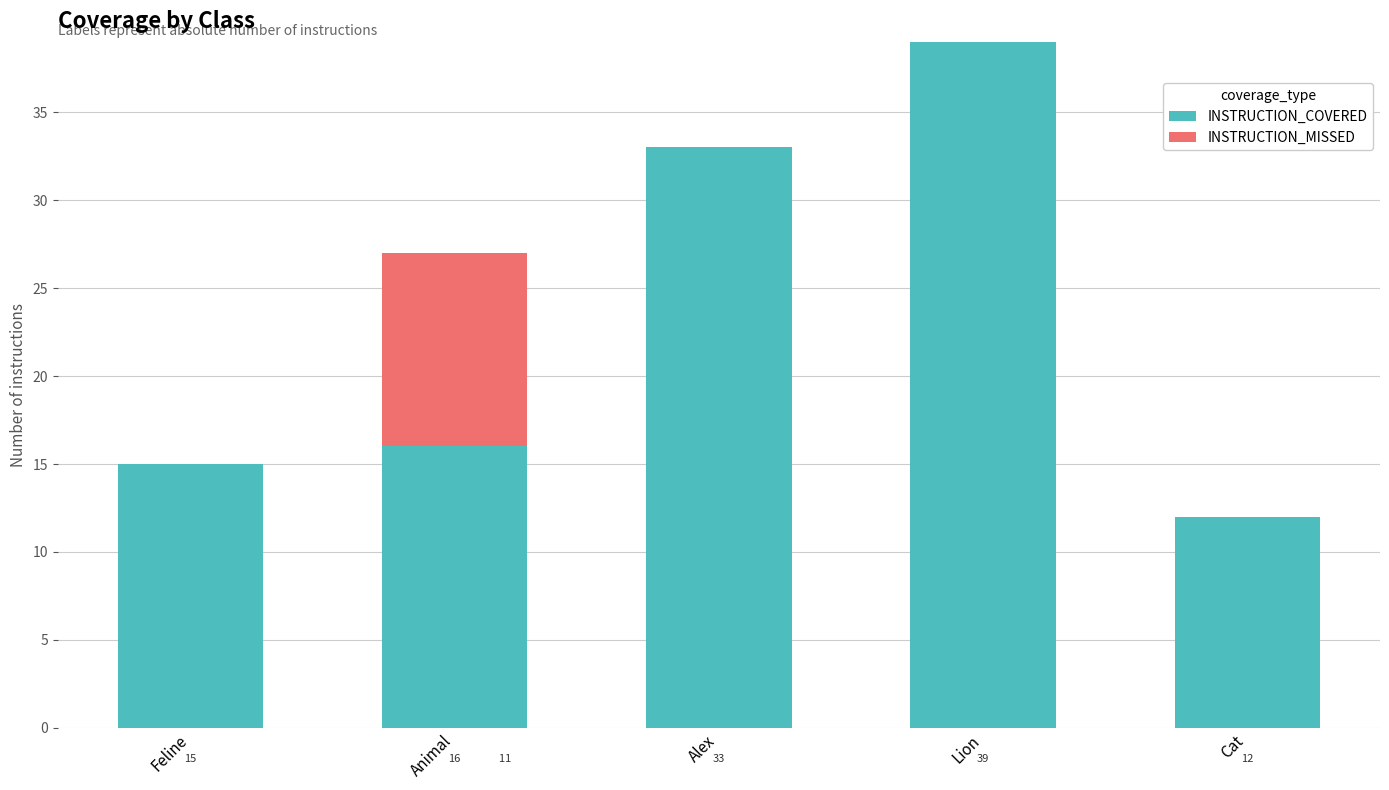

True or false: INSTRUCTION_COVERED has a value of 33 at Alex.

True